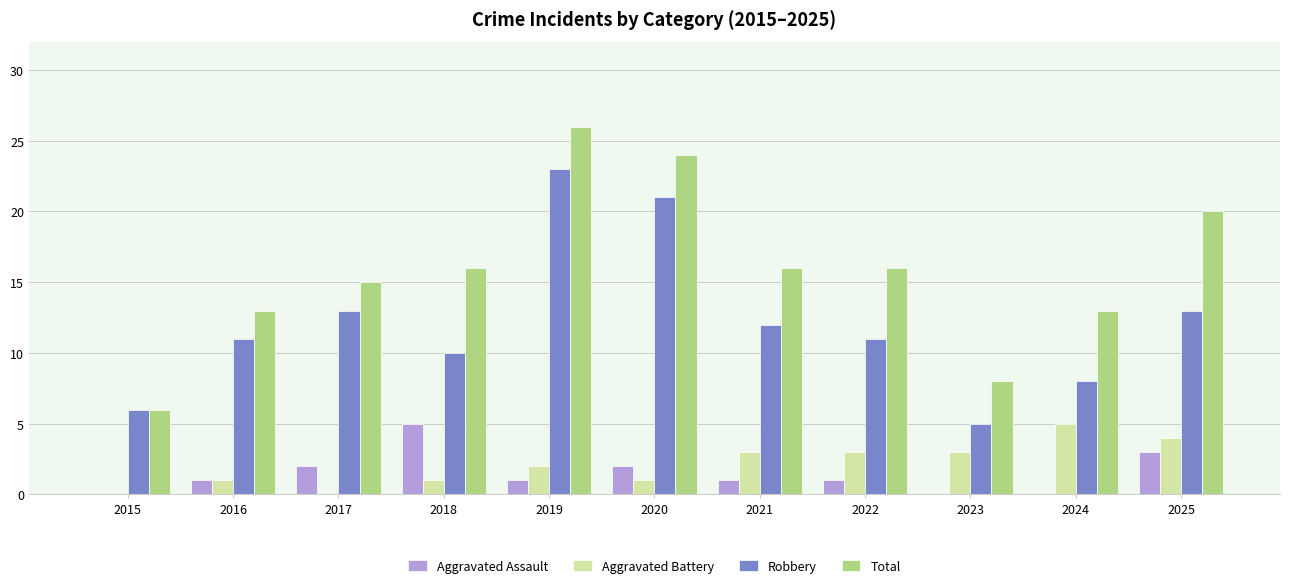

Are the bars horizontal?

No